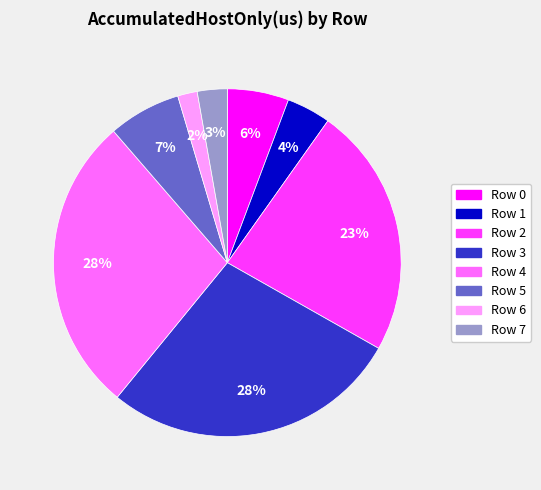

How many slices are in this pie chart?

8